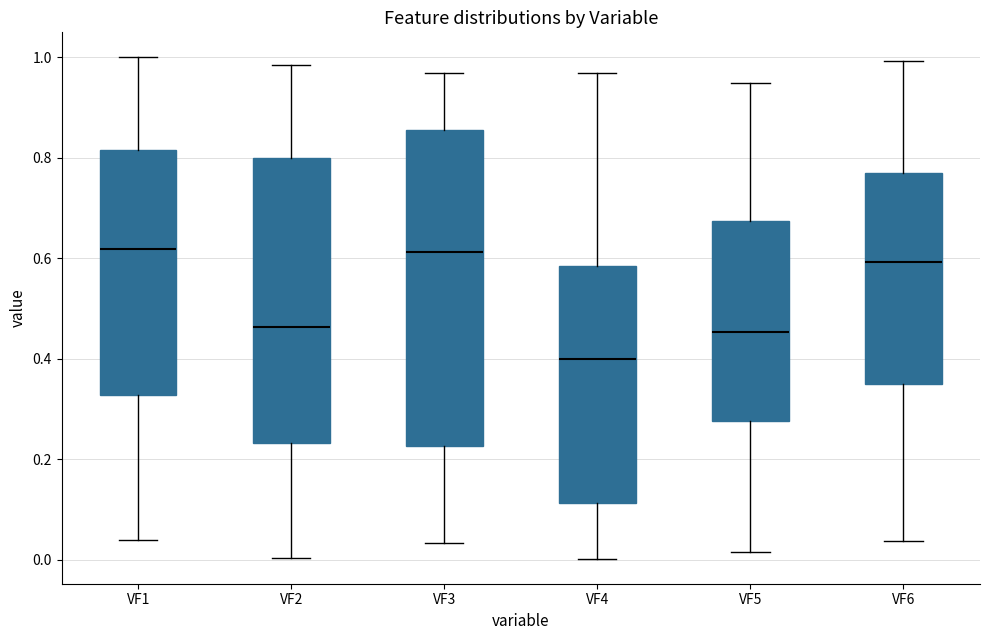

Which box has the lowest median line?

VF4